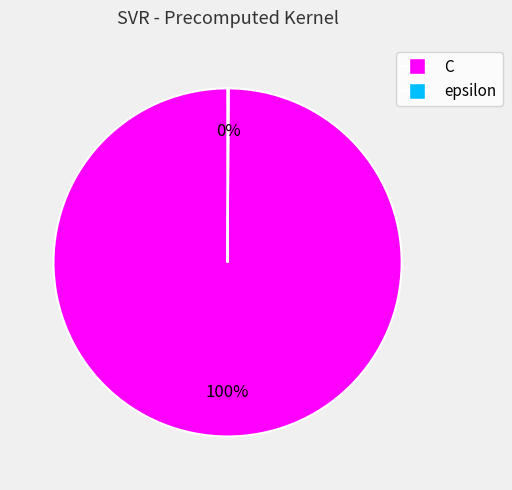

What is the largest slice in the pie chart?

C